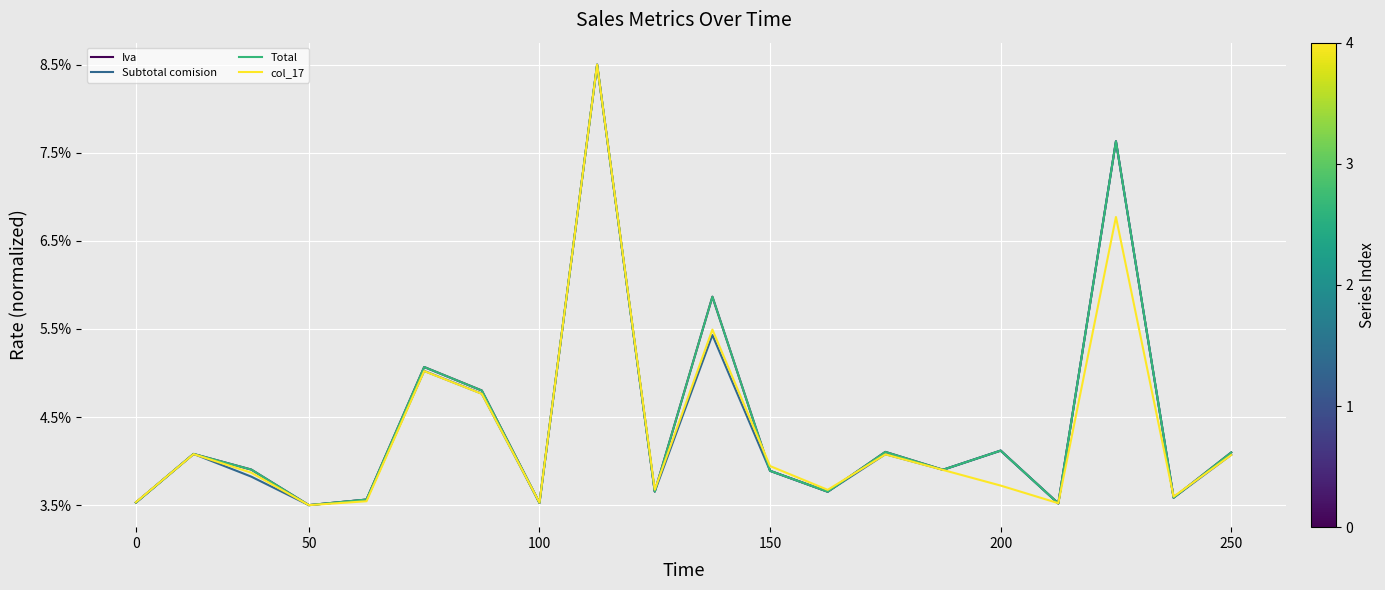

Does the chart have visible grid lines?

Yes